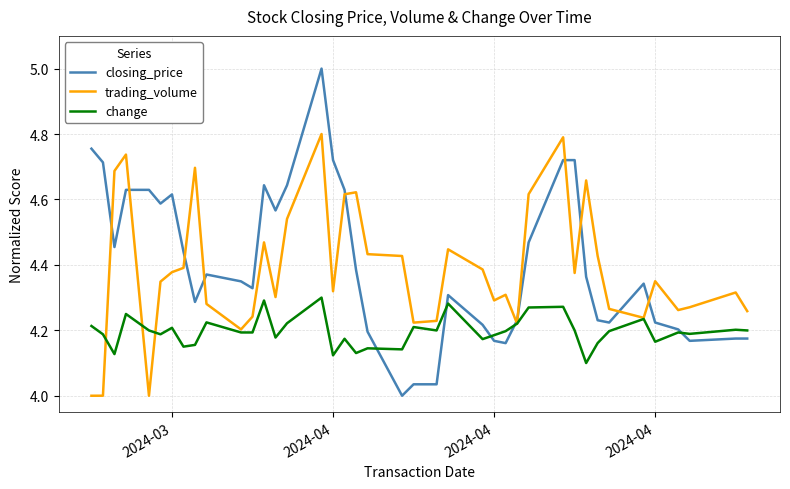

How many values in the closing_price series exceed 4?

39